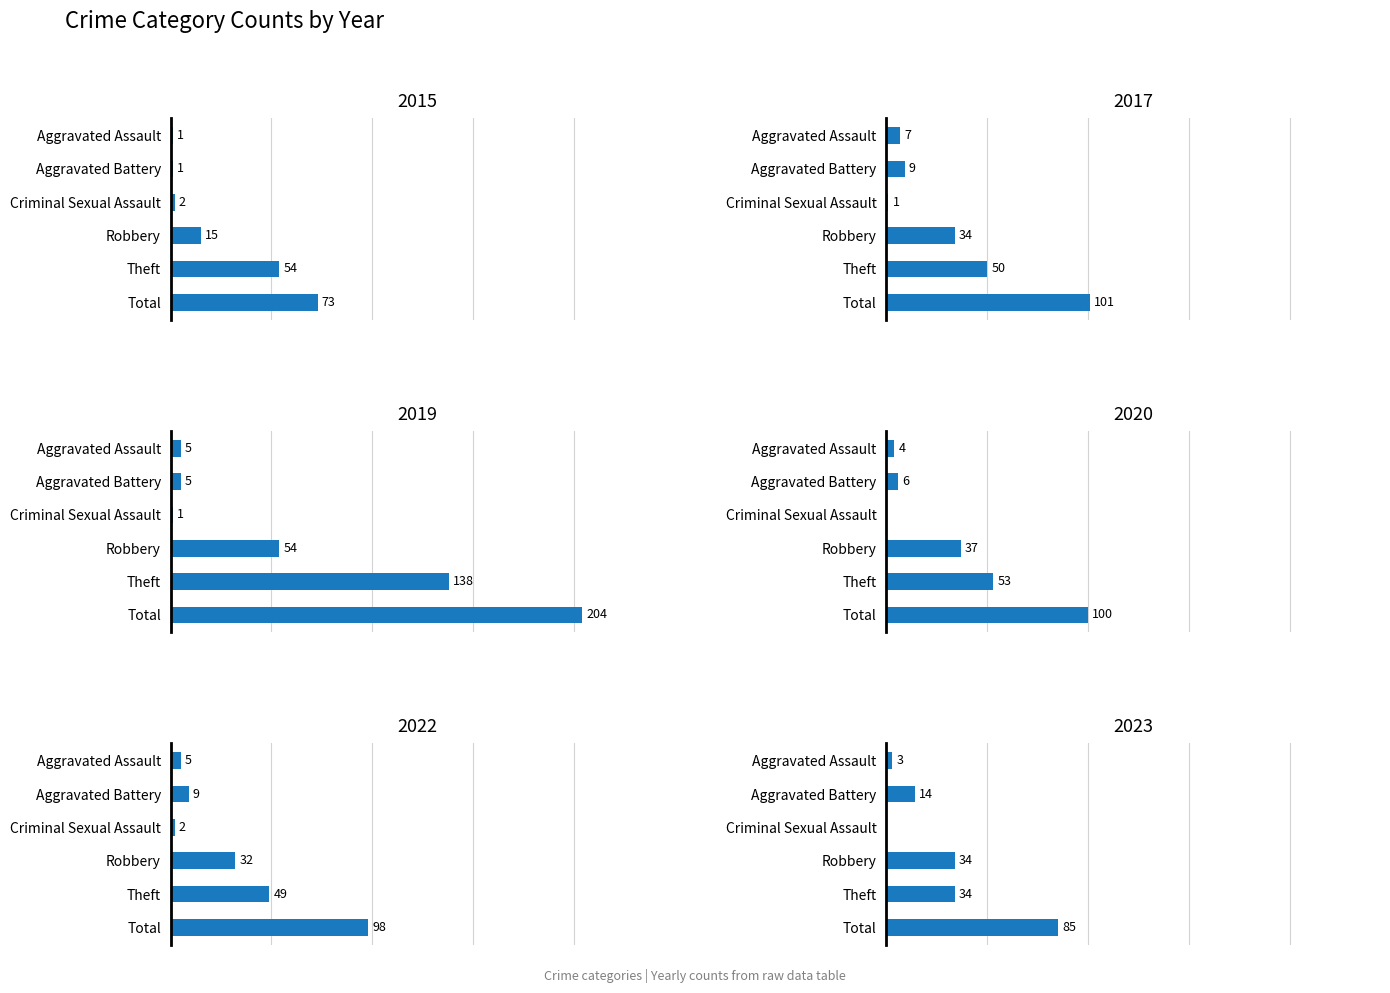

What is the sum of the 2019 values at Robbery and Aggravated Assault?

59